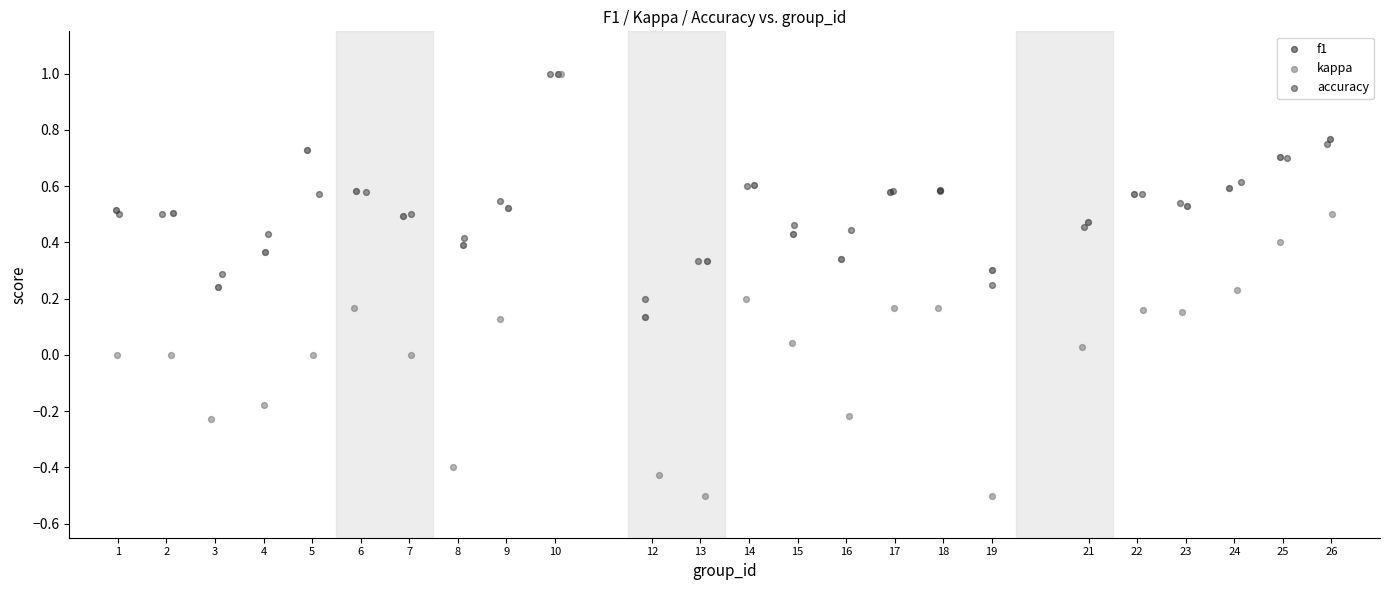

What are all the series names shown in the legend?

f1, kappa, accuracy